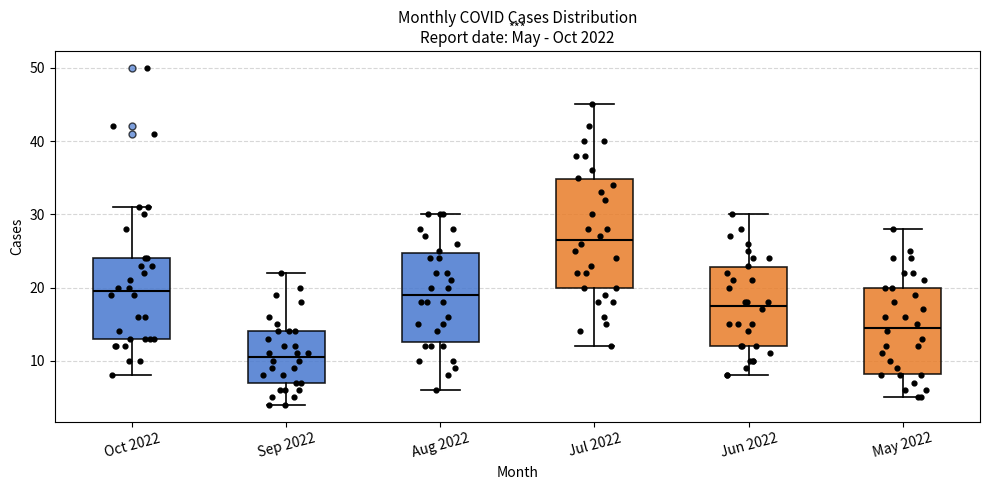

Reading left to right, read every box against the y-axis: the position of its median line, the range the box covers, and the ends of its whiskers. The values are not printed on the chart, so give them approximately, as read against the axis.

Oct 2022: median 20, box 13 to 24, whiskers 8 to 31
Sep 2022: median 11, box 7 to 14, whiskers 4 to 22
Aug 2022: median 19, box 13 to 25, whiskers 6 to 30
Jul 2022: median 27, box 20 to 35, whiskers 12 to 45
Jun 2022: median 18, box 12 to 23, whiskers 8 to 30
May 2022: median 15, box 8 to 20, whiskers 5 to 28